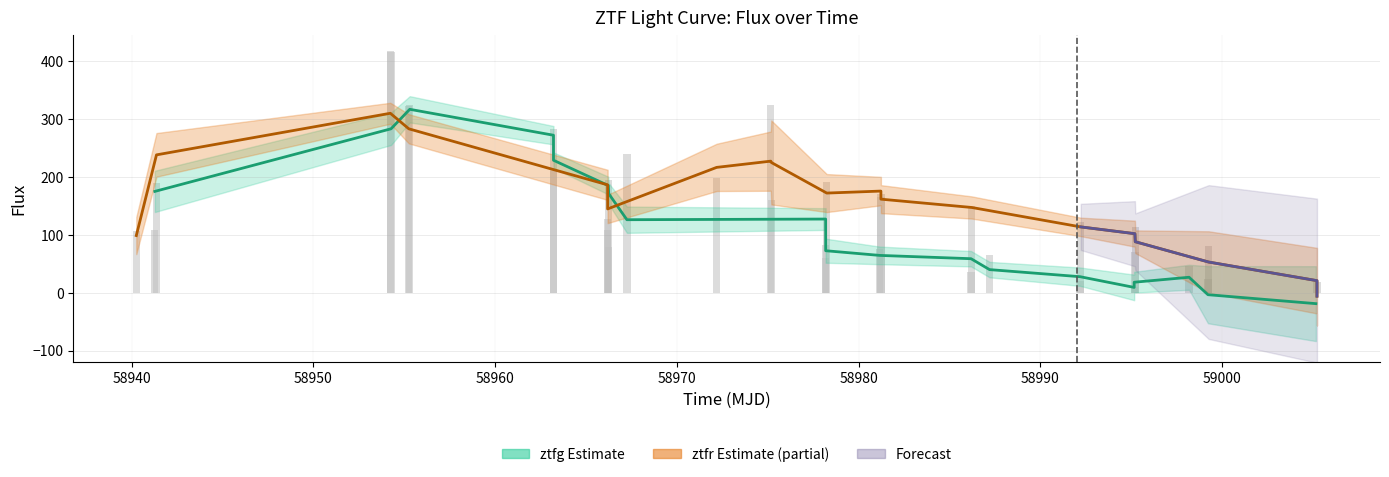

Rank the categories by ztfg_fluxerr value from lowest to highest.

11, 12, 4, 10, 5, 13, 3, 15, 6, 8, 9, 16, 14, 7, 2, 1, 0, 17, 18